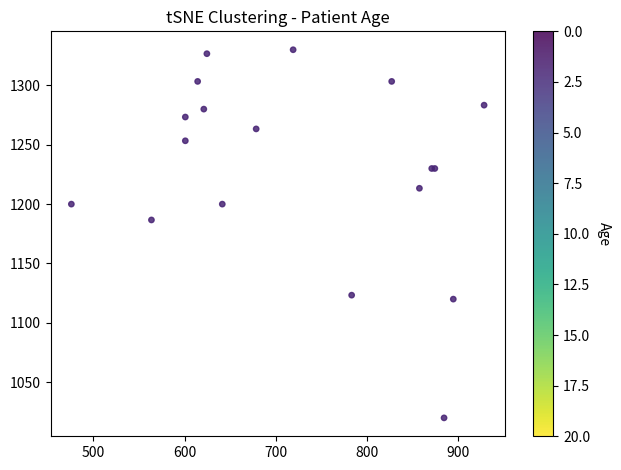

What Y value in the scatter plot is closest to 1175?

1186.7